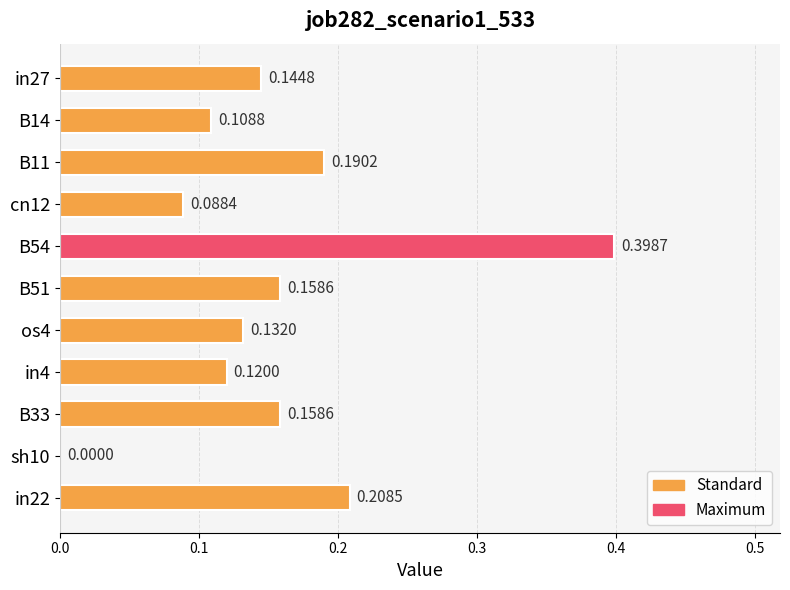

What is the sum of all values?

1.7